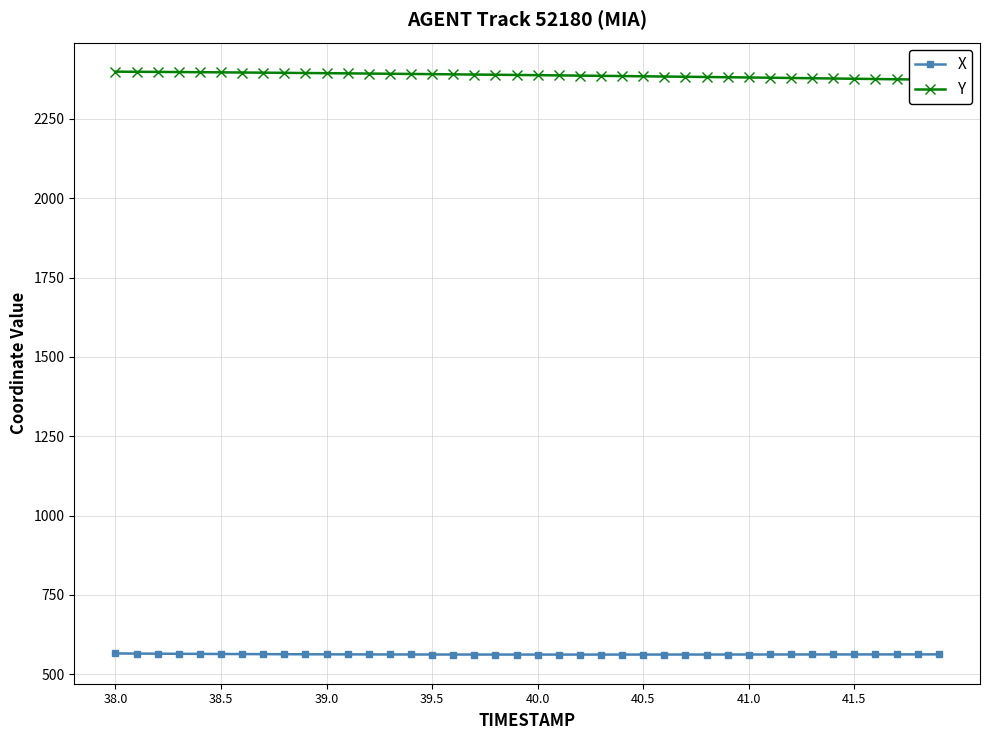

Where does the X series first go above 562?

38.0